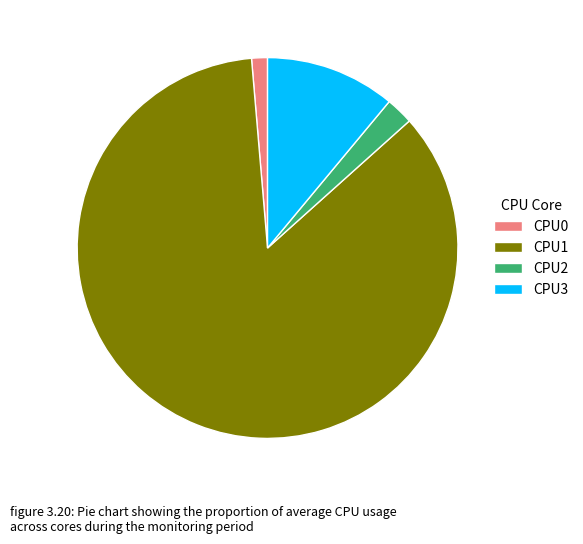

Which category accounts for the majority?

CPU1